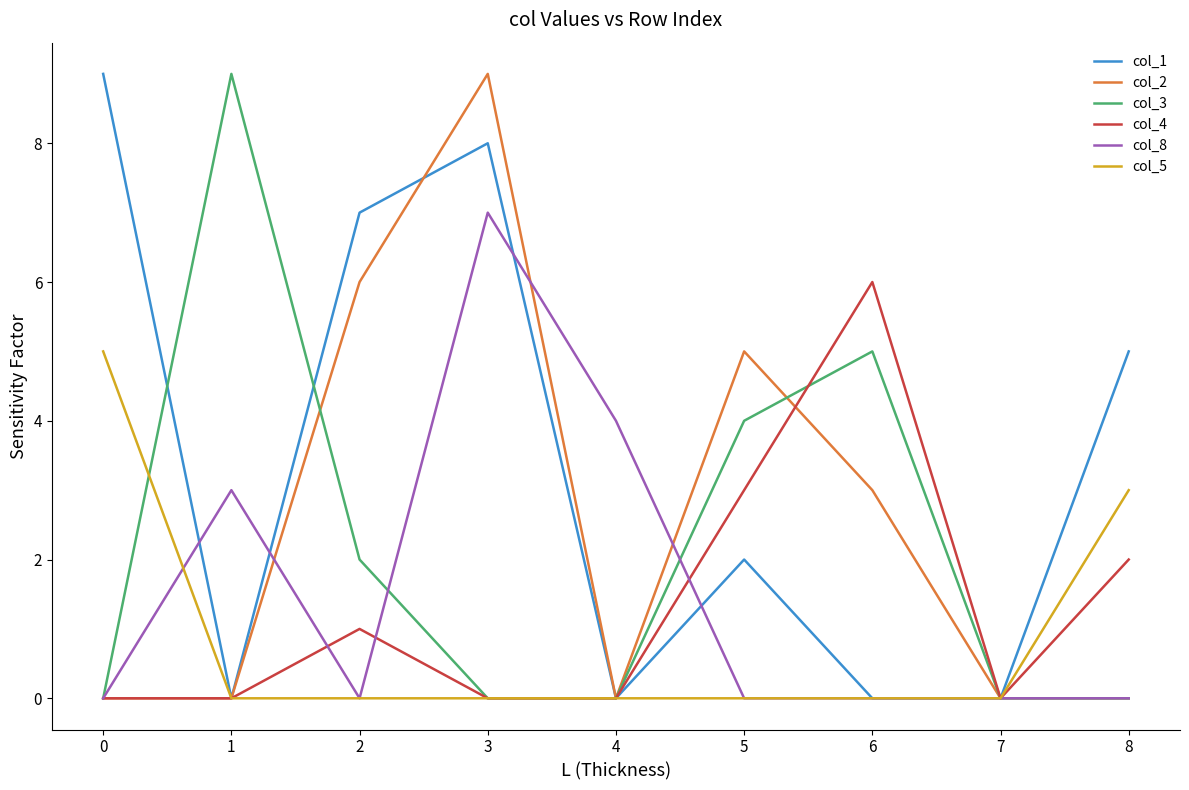

Which series has the largest total across all categories?

col_1